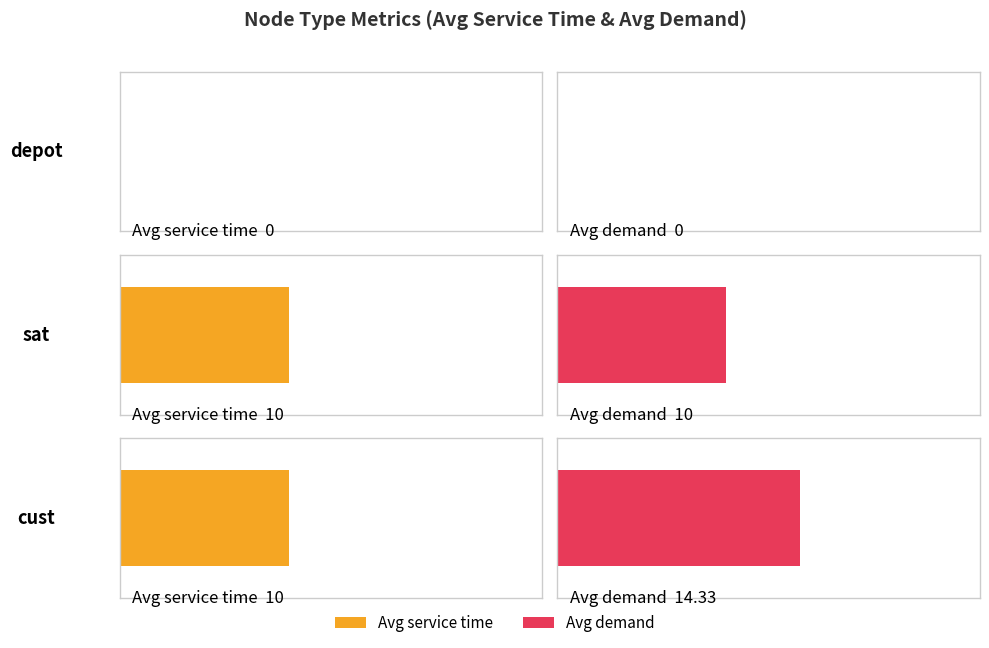

Which series has the widest spread of values?

Average demand